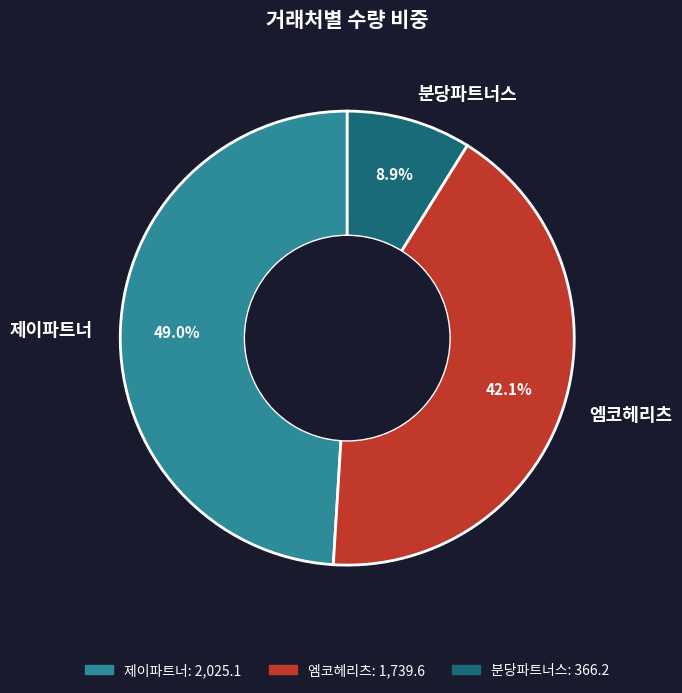

How many slices are in this pie chart?

3